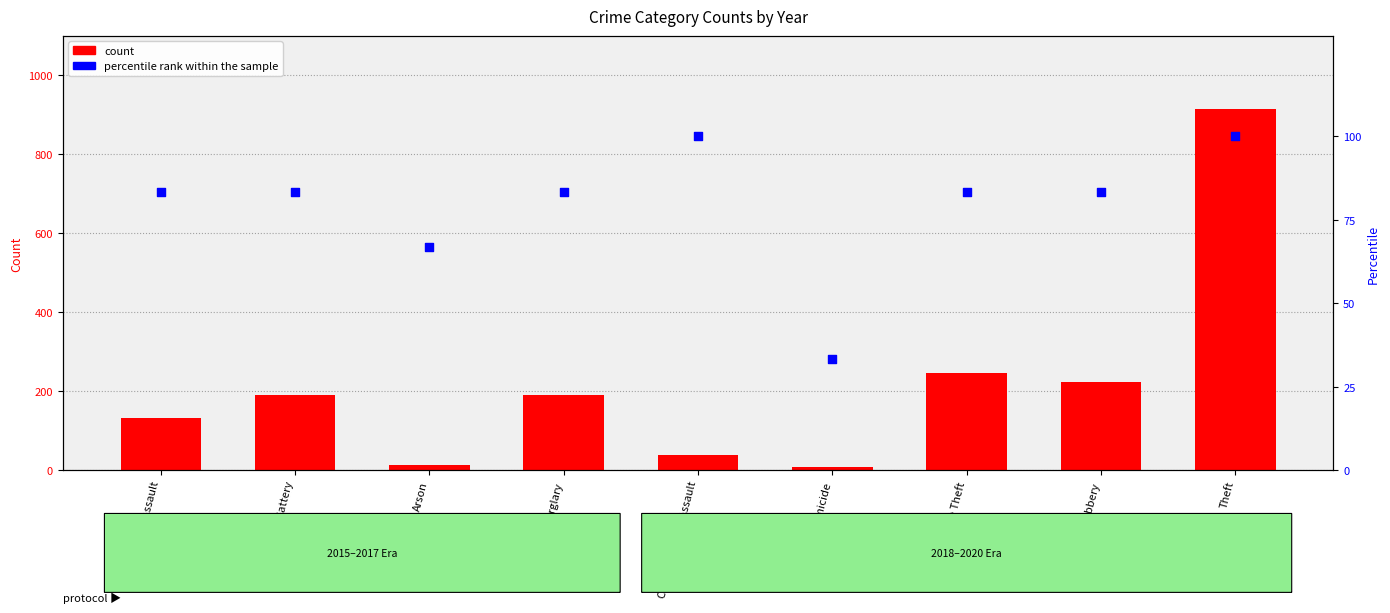

At which category is the sum across all series the highest?

Theft